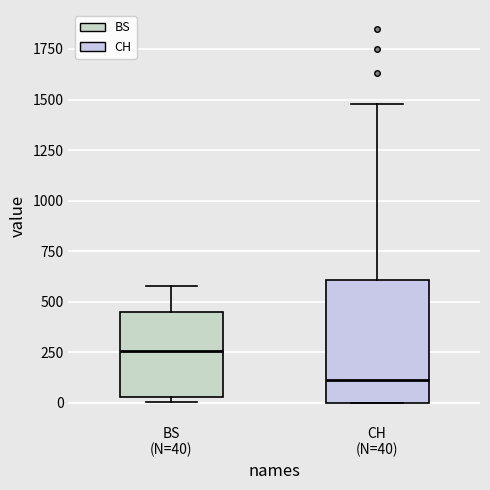

Reading left to right, transcribe this box plot: for each box, give where its median line is, the range the box spans, and where its two whiskers end, as read against the y-axis. The values are not printed on the chart, so give them approximately, as read against the axis.

BS (N=40): median 250, box 50 to 450, whiskers 0 to 600
CH (N=40): median 100, box 0 to 600, whiskers 0 to 1500